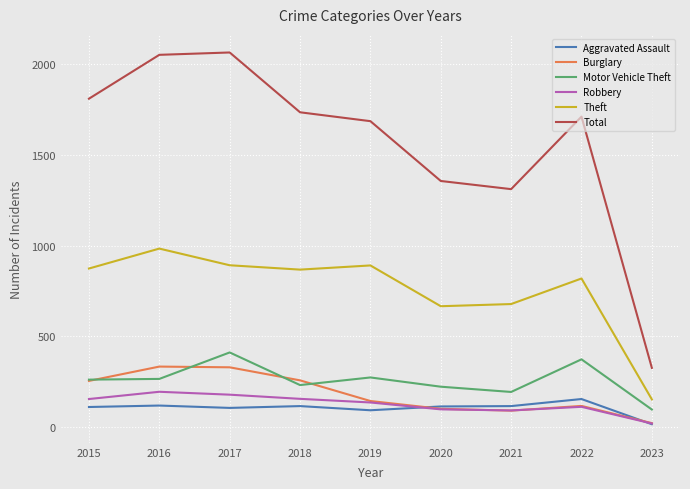

What is the spread (max minus min) of values at 2019?

1595